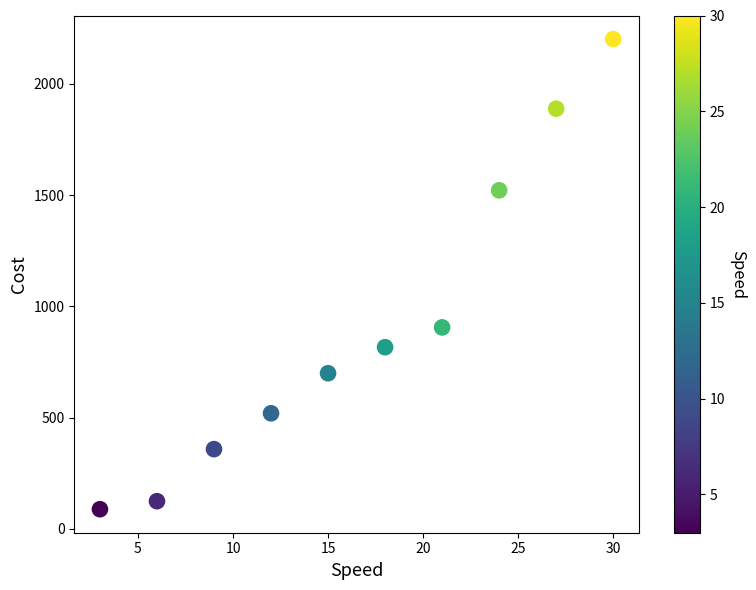

What is the range of Y values (max minus min)?

2113